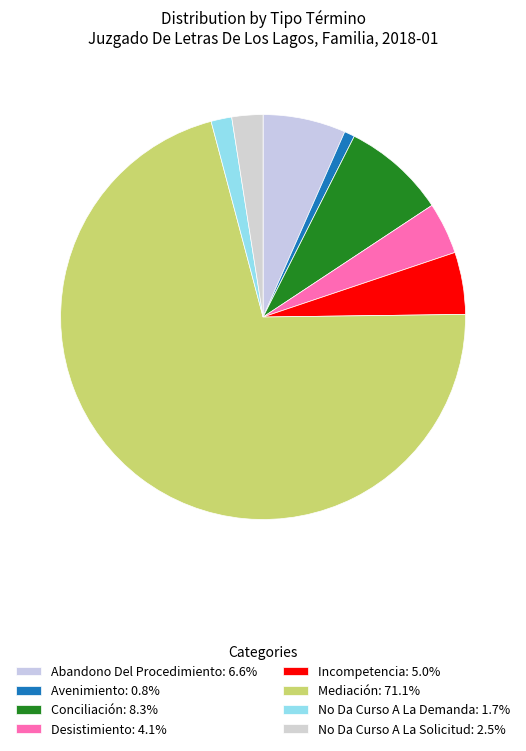

Approximately how many times larger is the value at No Da Curso A La Solicitud compared to Conciliación?

0.3